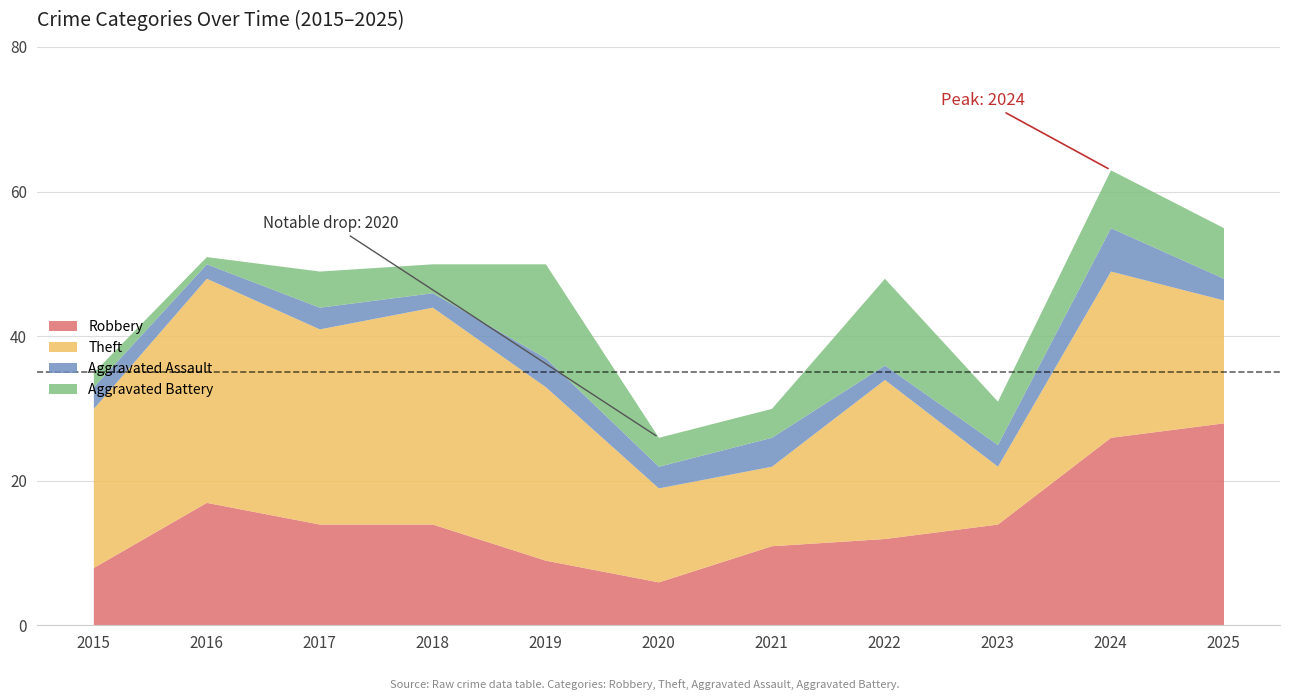

Which series has the largest total across all categories?

Theft